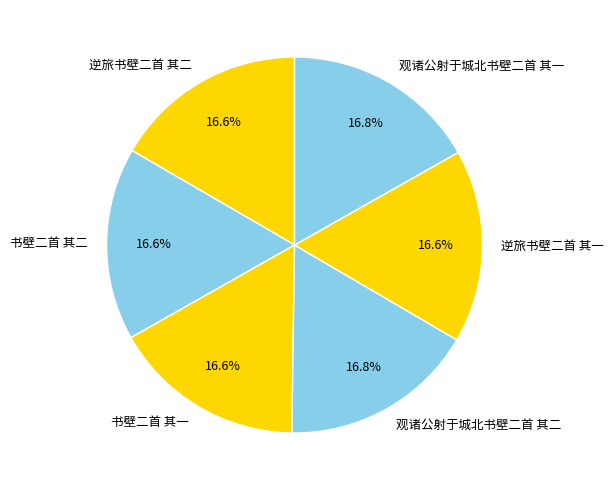

What is the ratio of the value at 逆旅书壁二首 其二 to the value at 书壁二首 其一?

1.0